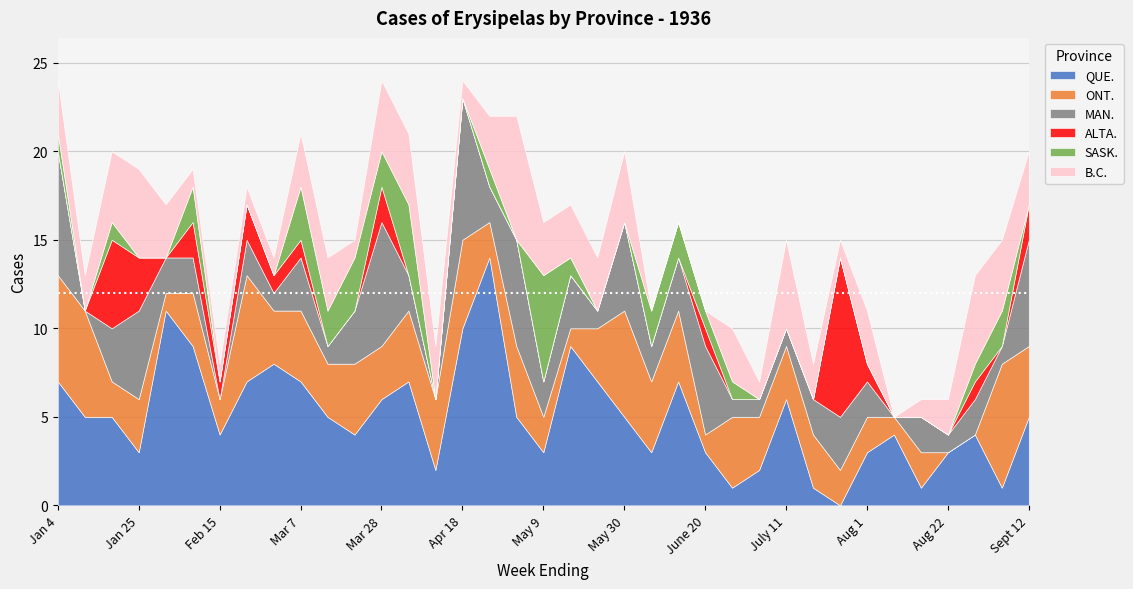

At which label is QUE. closest to 7?

Jan 4